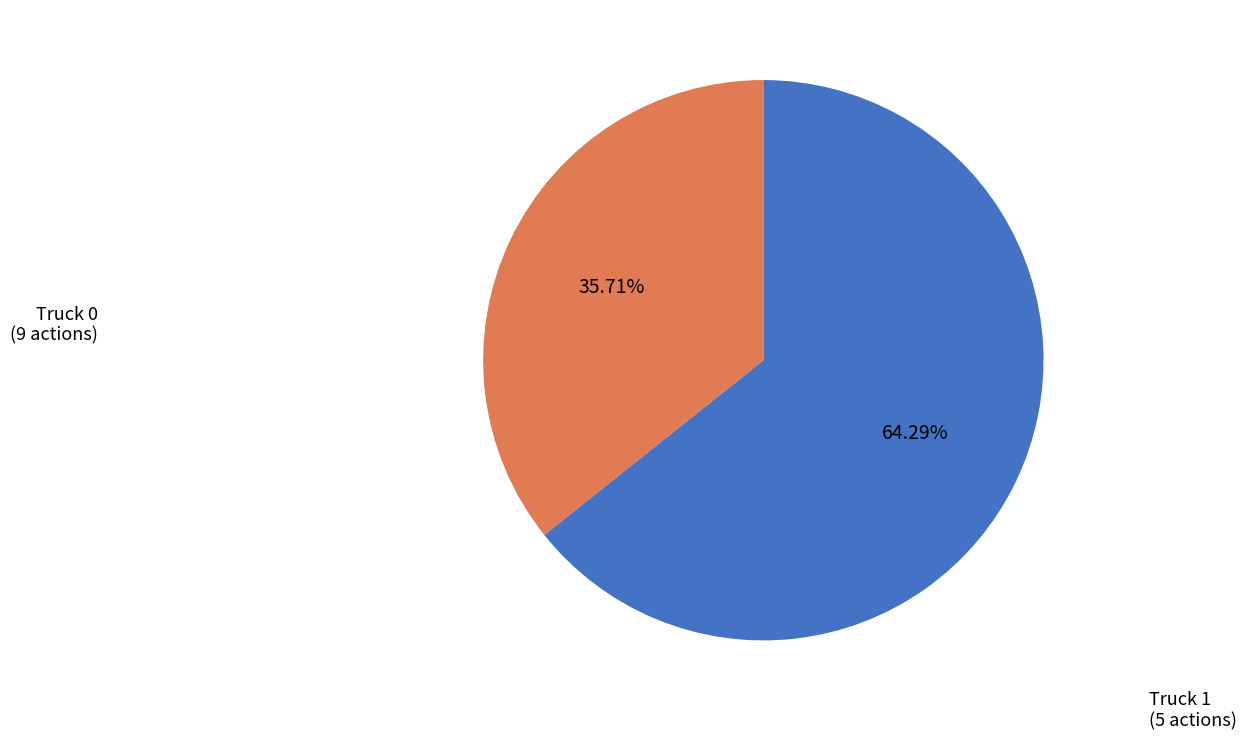

Rank the categories by value from highest to lowest.

Truck 0, Truck 1